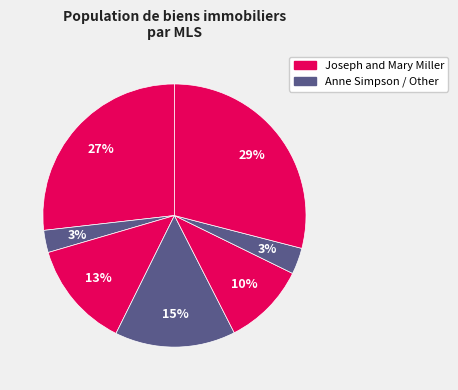

Does any single category account for the majority?

No